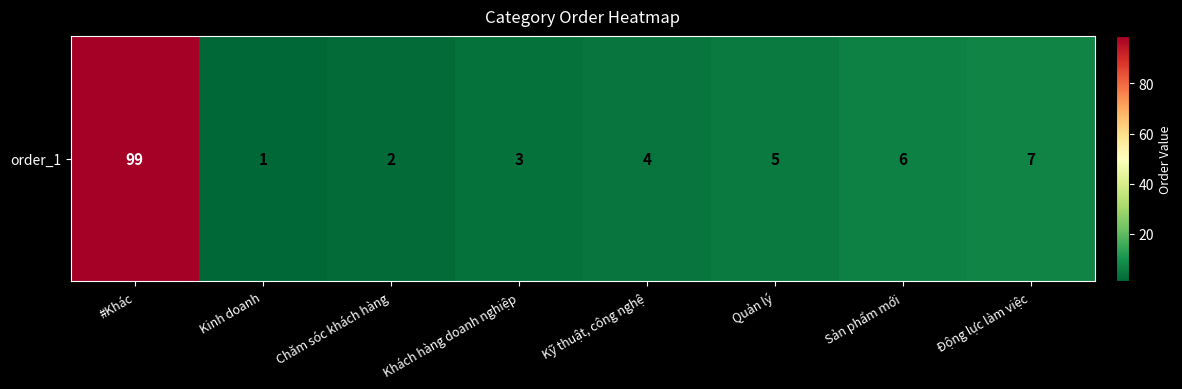

What is the difference between the maximum and minimum values?

98